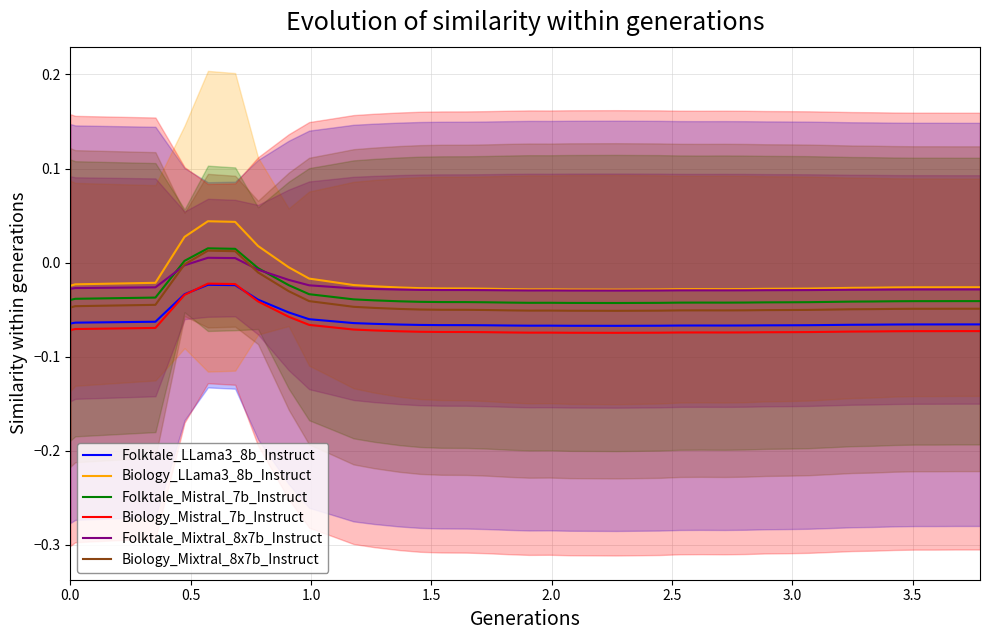

What are all the series names shown in the legend?

Folktale_LLama3_8b_Instruct, Biology_LLama3_8b_Instruct, Folktale_Mistral_7b_Instruct, Biology_Mistral_7b_Instruct, Folktale_Mixtral_8x7b_Instruct, Biology_Mixtral_8x7b_Instruct